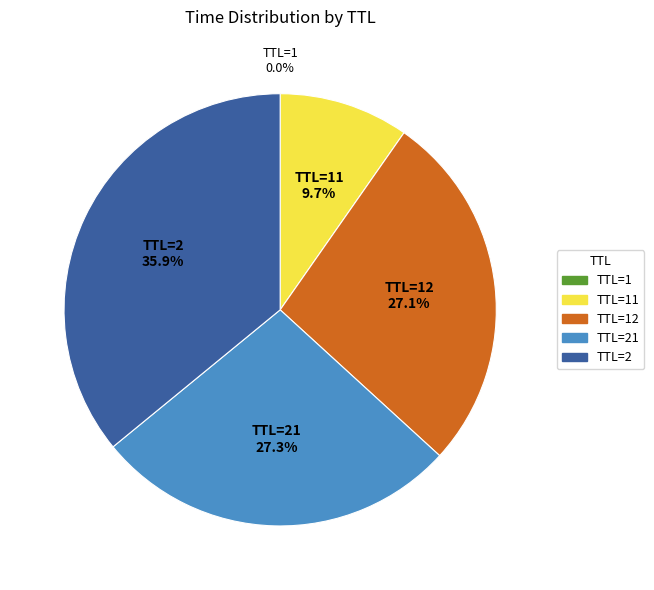

Is there a majority slice in this chart?

No